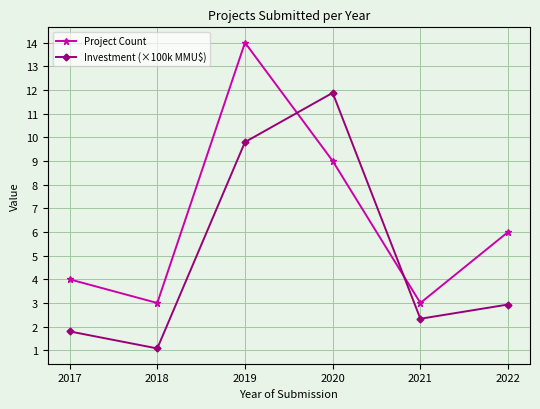

Which series changed the most between 2018 and 2019?

Project Count